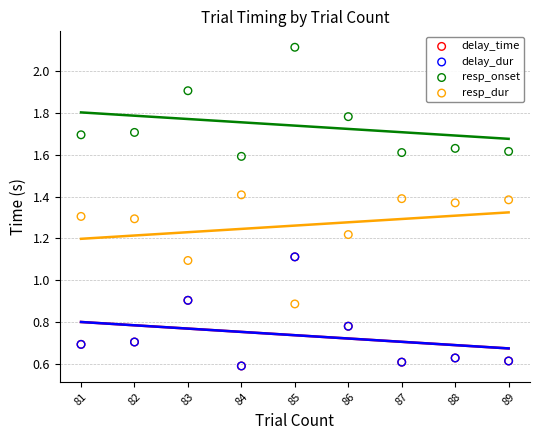

Which series has the largest Y range (max minus min)?

delay_time